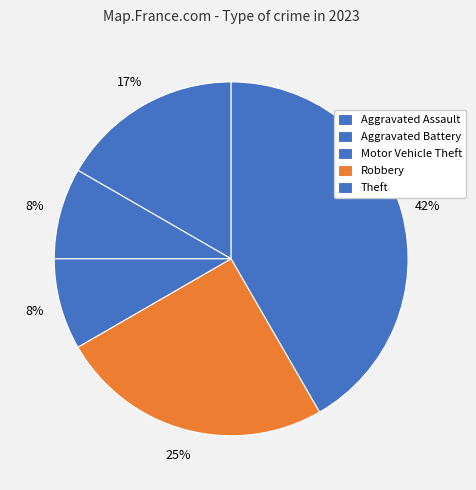

True or false: Motor Vehicle Theft accounts for 8% of the total.

True